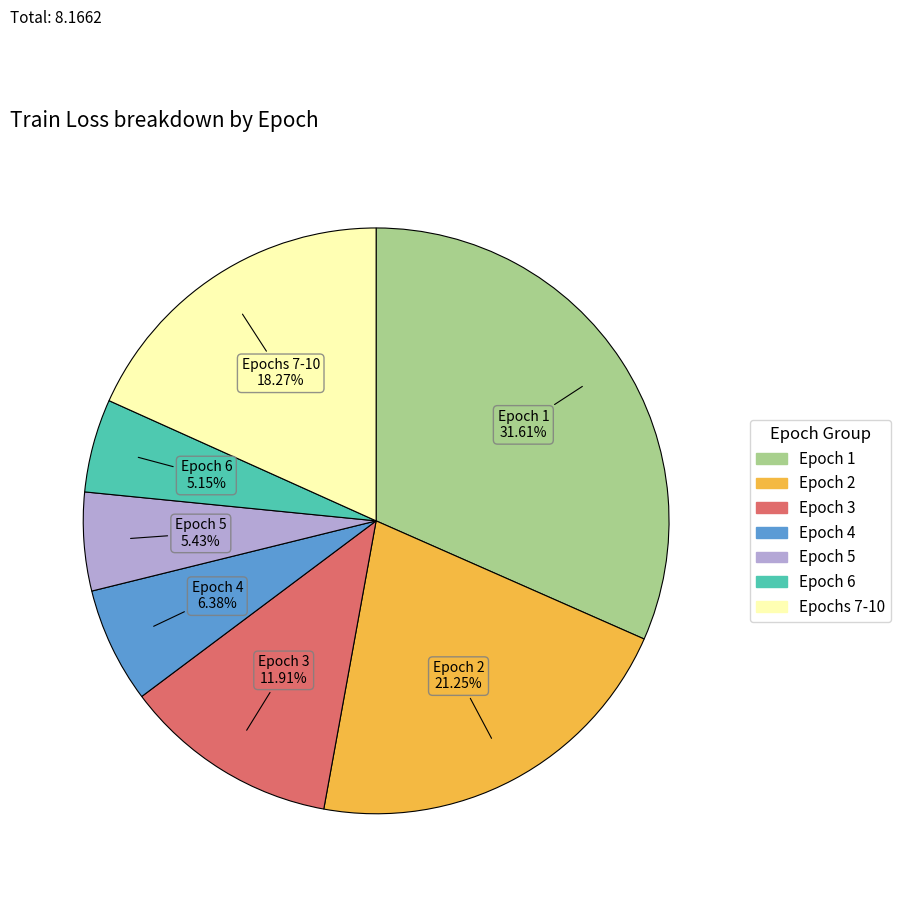

Is there a majority slice in this chart?

No